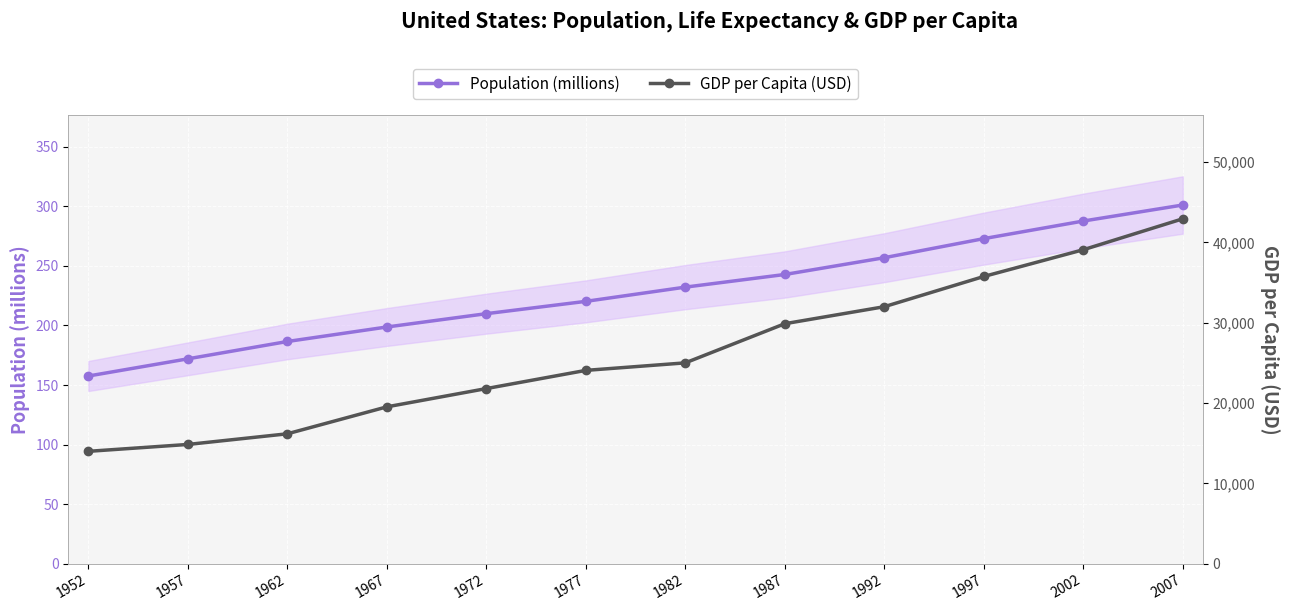

What is the difference between the second highest and minimum values in the Population (millions) series?

130.1